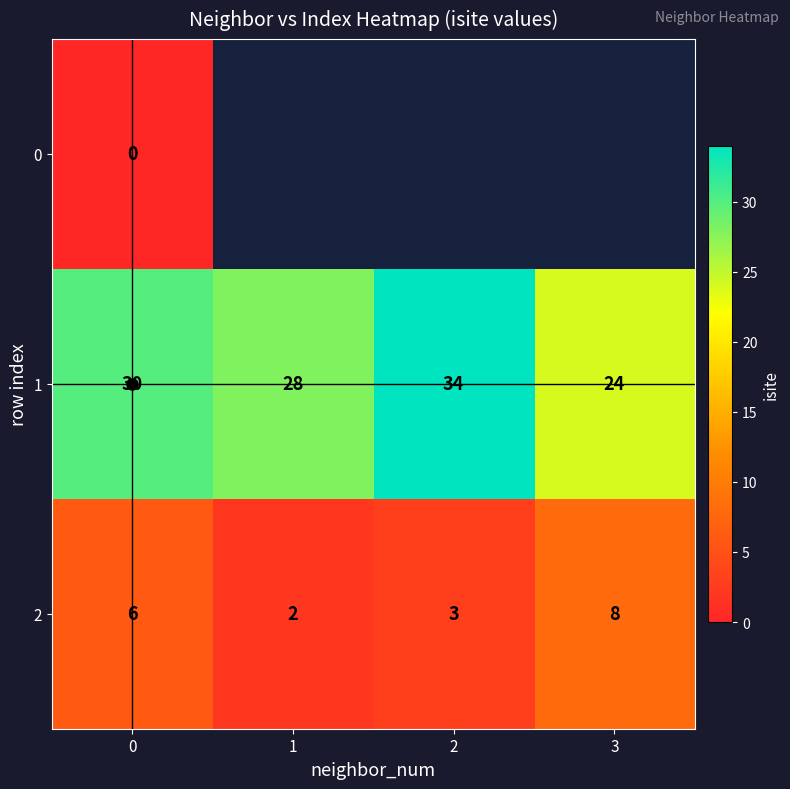

Between 0 and 2, which series saw the biggest shift?

1